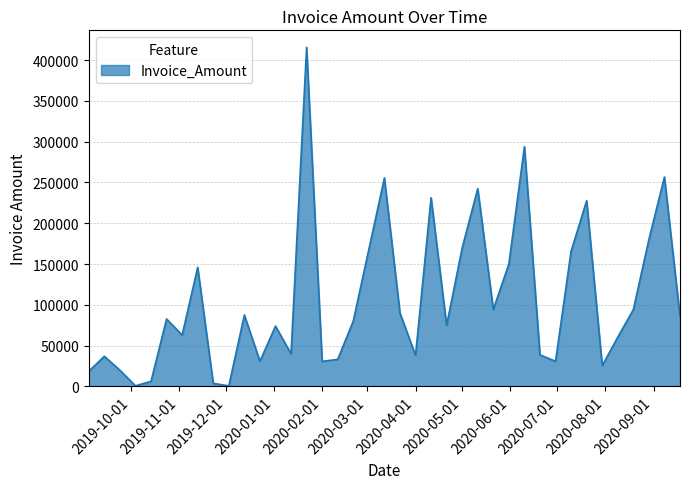

How many lines are shown in the chart?

1